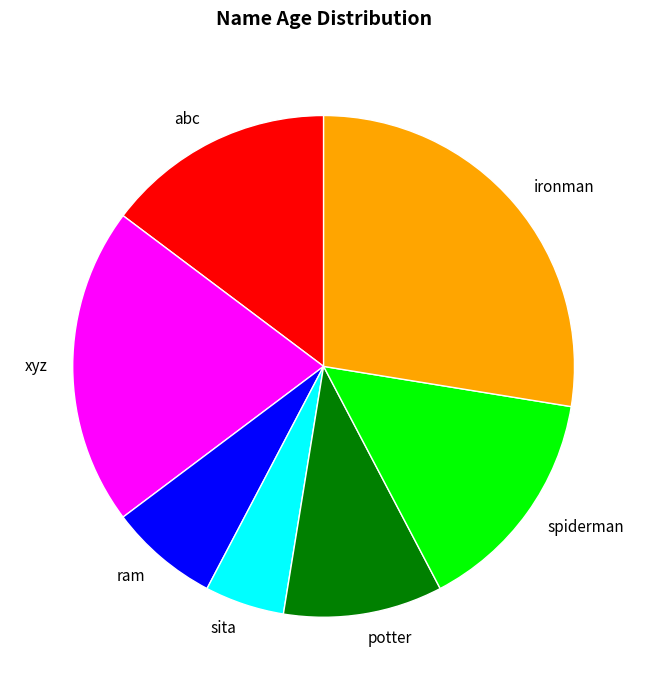

Which category has the smallest portion of the pie?

sita